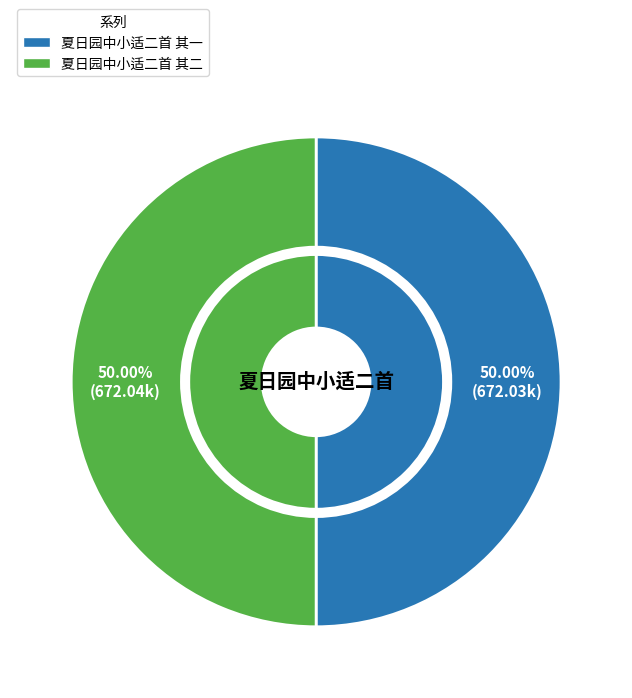

How many slices are in this pie chart?

2